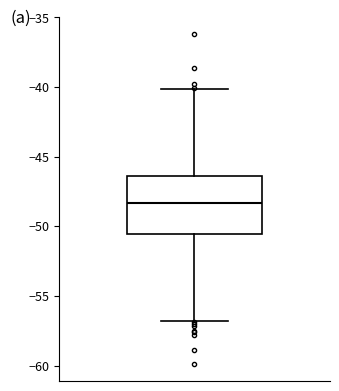

Read this box plot against the y-axis: the position of the median line, the range covered by the box, and the ends of both whiskers. The values are not printed on the chart, so give them approximately, as read against the axis.

median -48.5, box -50.5 to -46.5, whiskers -57.0 to -40.0